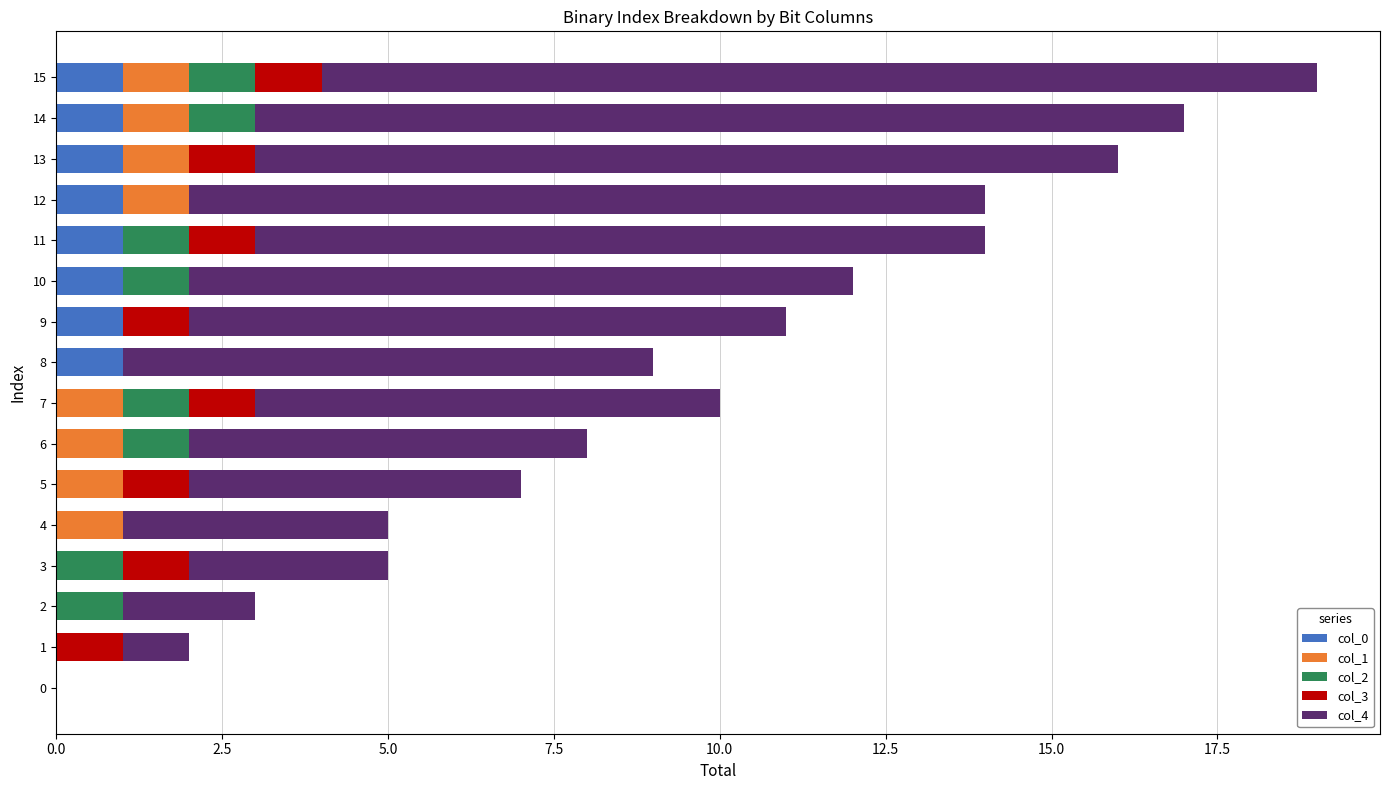

Count the number of categories in the chart.

16